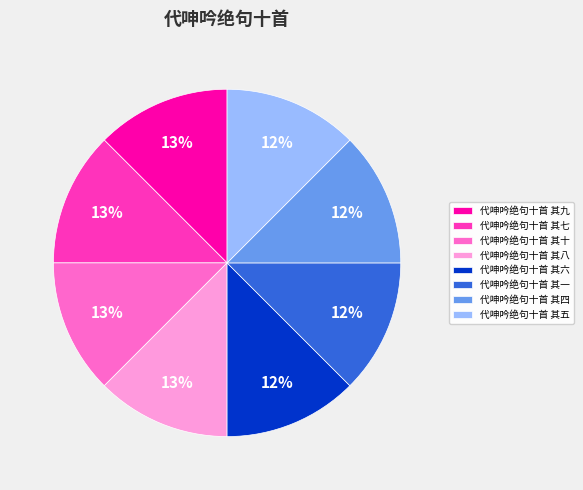

Does any single category account for the majority?

No